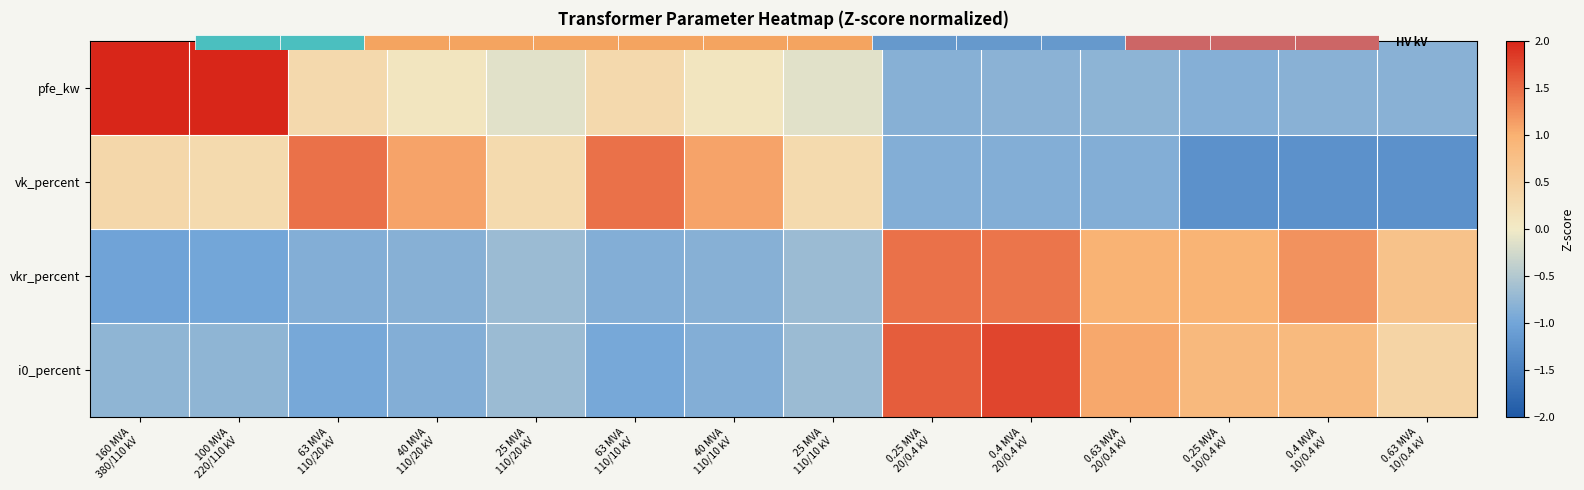

Where is i0_percent nearest to the value 0?

0.63 MVA 10/0.4 kV